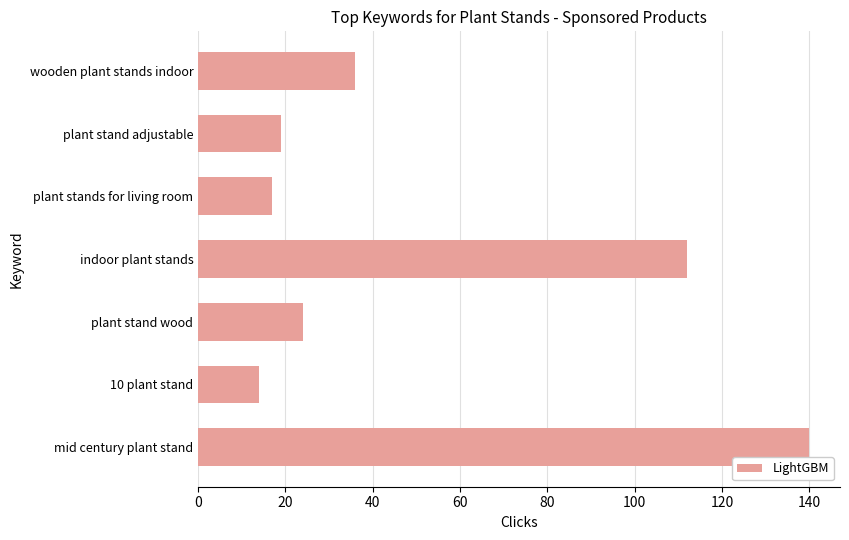

List the labels in order of value, smallest first.

10 plant stand, plant stands for living room, plant stand adjustable, plant stand wood, wooden plant stands indoor, indoor plant stands, mid century plant stand